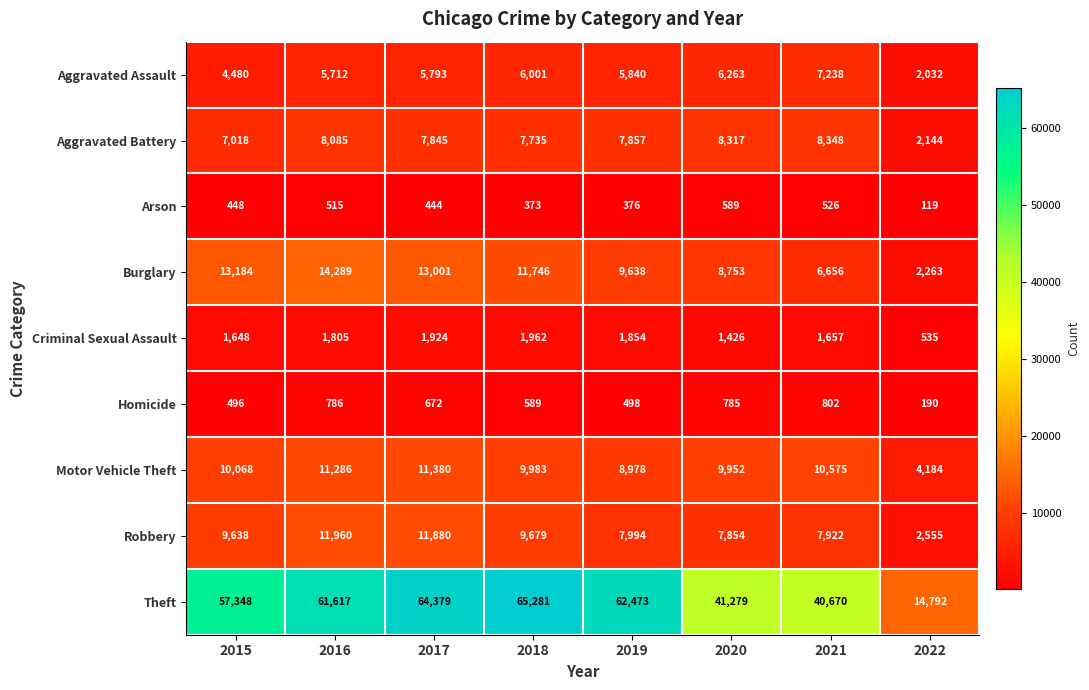

At which label does Aggravated Assault first exceed 5840?

2018